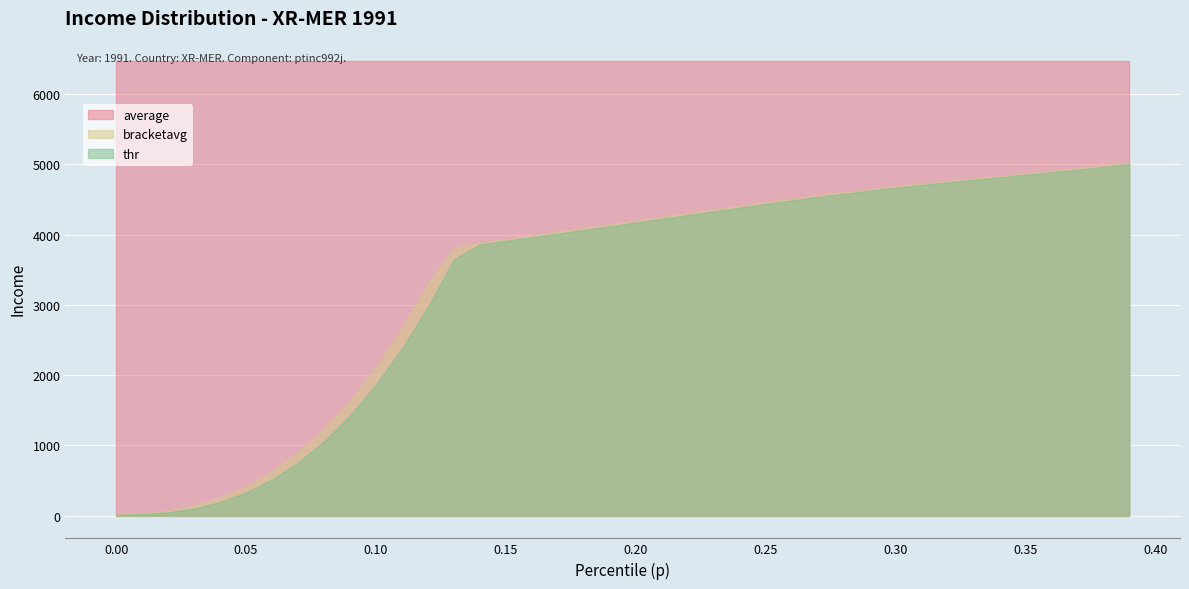

Between 0.09 and 0.18, which series saw the biggest shift?

thr